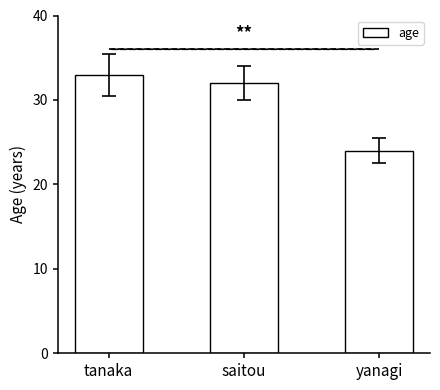

What is the sum of all values?

89